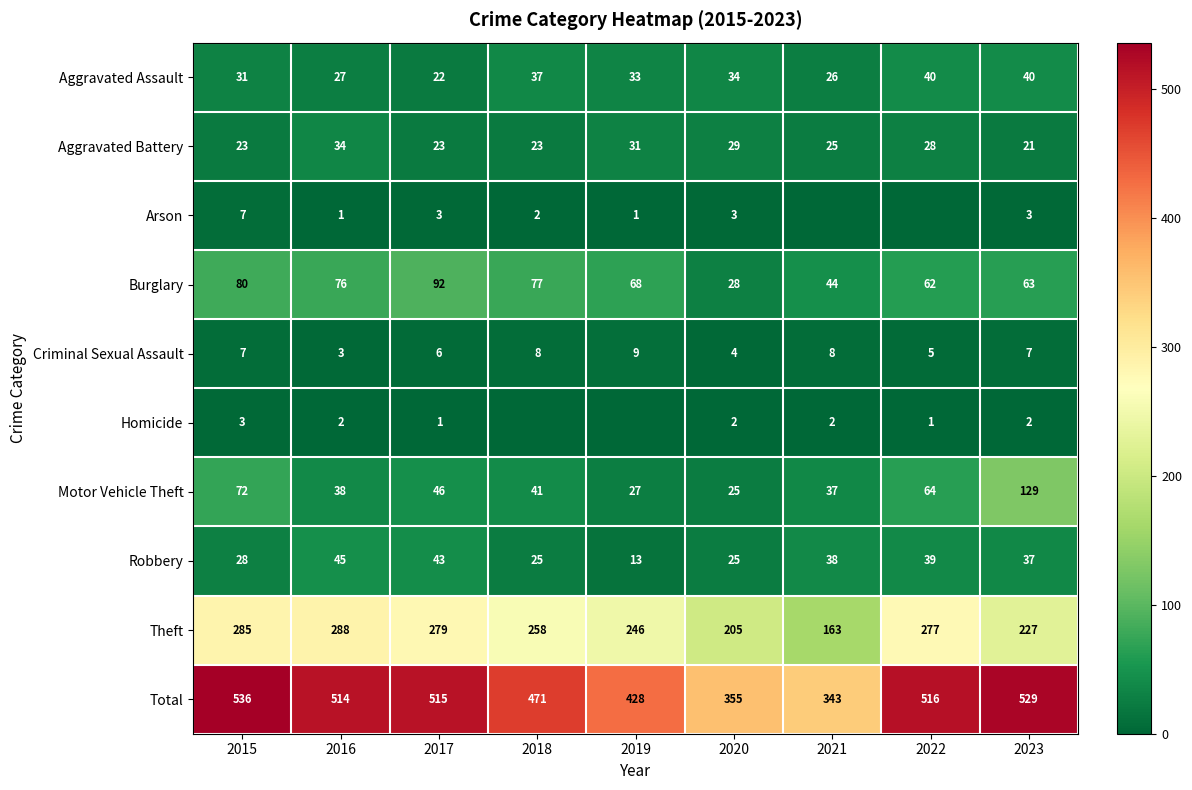

How many series are shown in this chart?

10